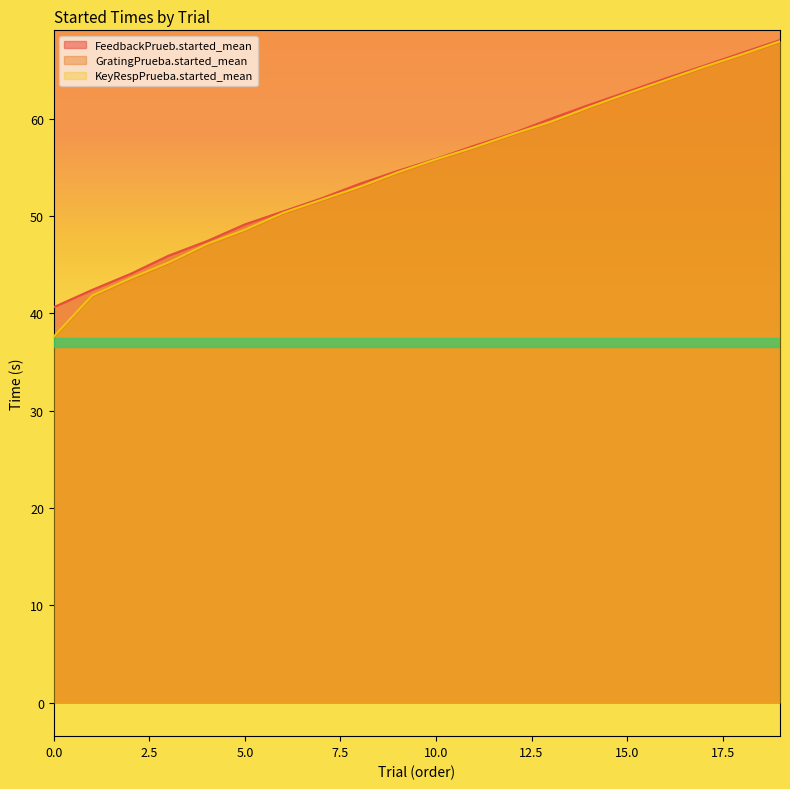

Is the value of GratingPrueba.started_mean at 1 greater than the value of KeyRespPrueba.started_mean at 1?

No